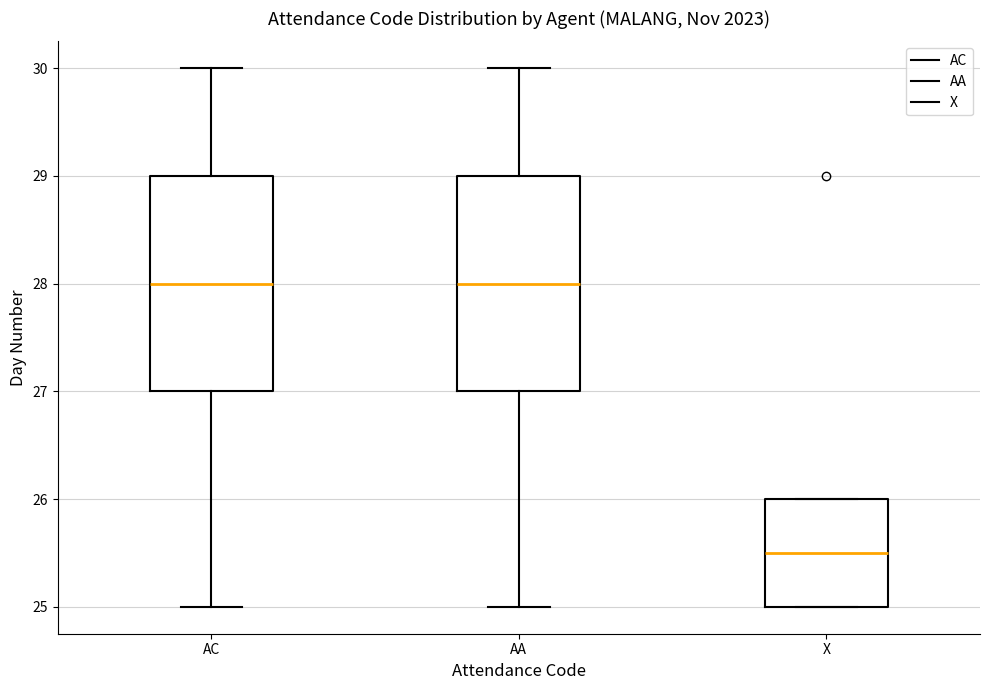

Which box's median line is the lowest?

X